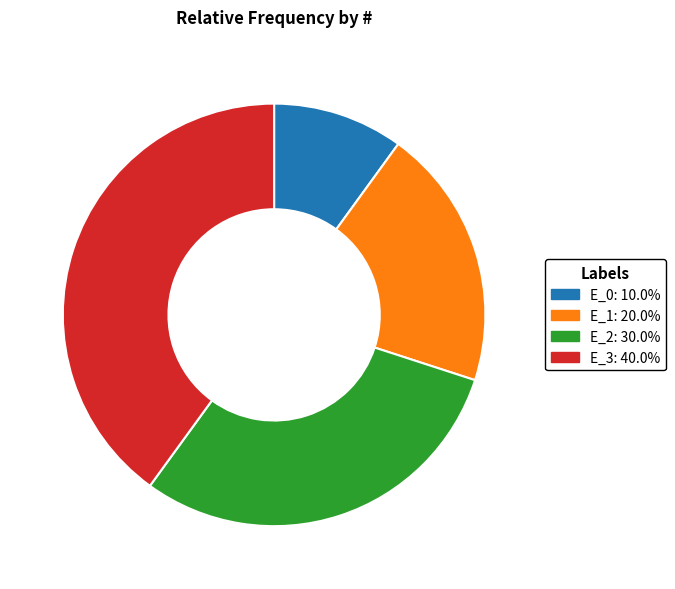

How many slices are in this pie chart?

4